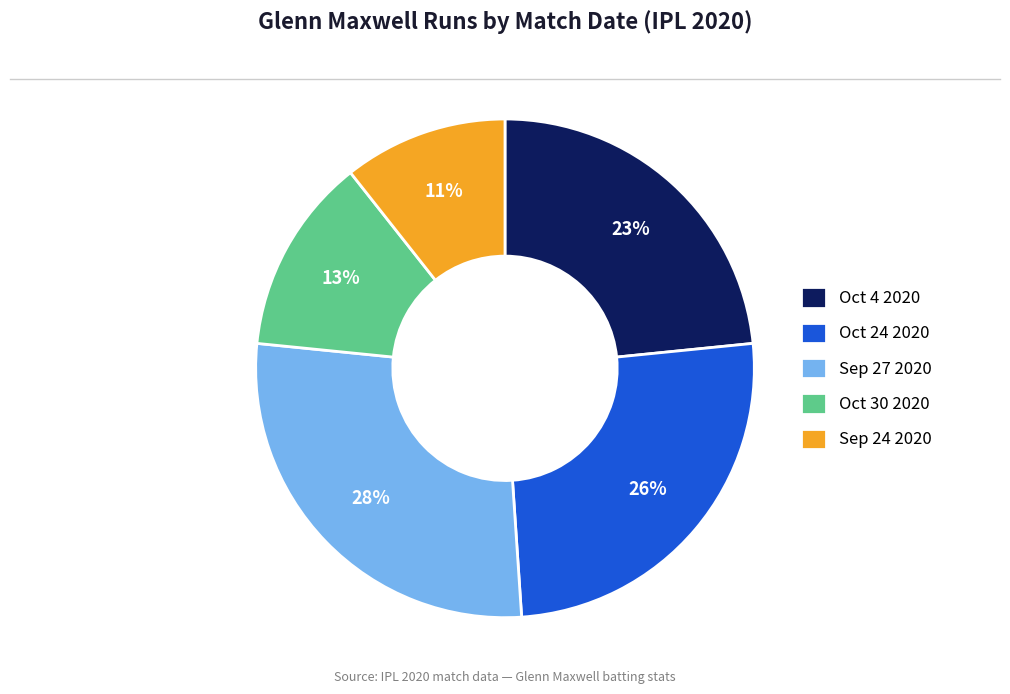

Is it true that Oct 4 2020 is 12% of the pie?

False